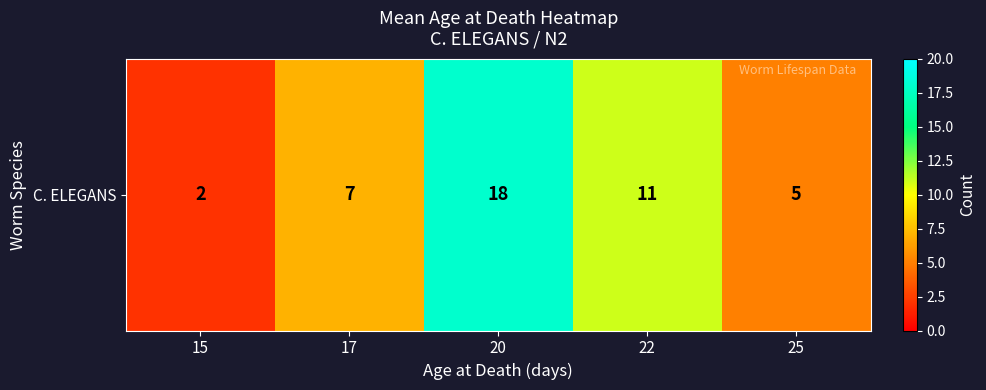

What is the change in value from 22 to 25?

-6